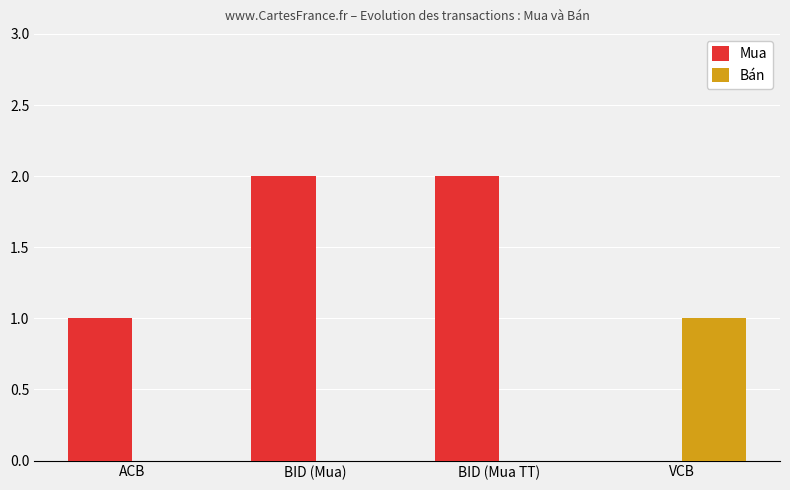

Reading left to right, what are all the values shown in this chart?

Mua: ACB=1	BID (Mua)=2	BID (Mua TT)=2	VCB=0
Bán: ACB=0	BID (Mua)=0	BID (Mua TT)=0	VCB=1